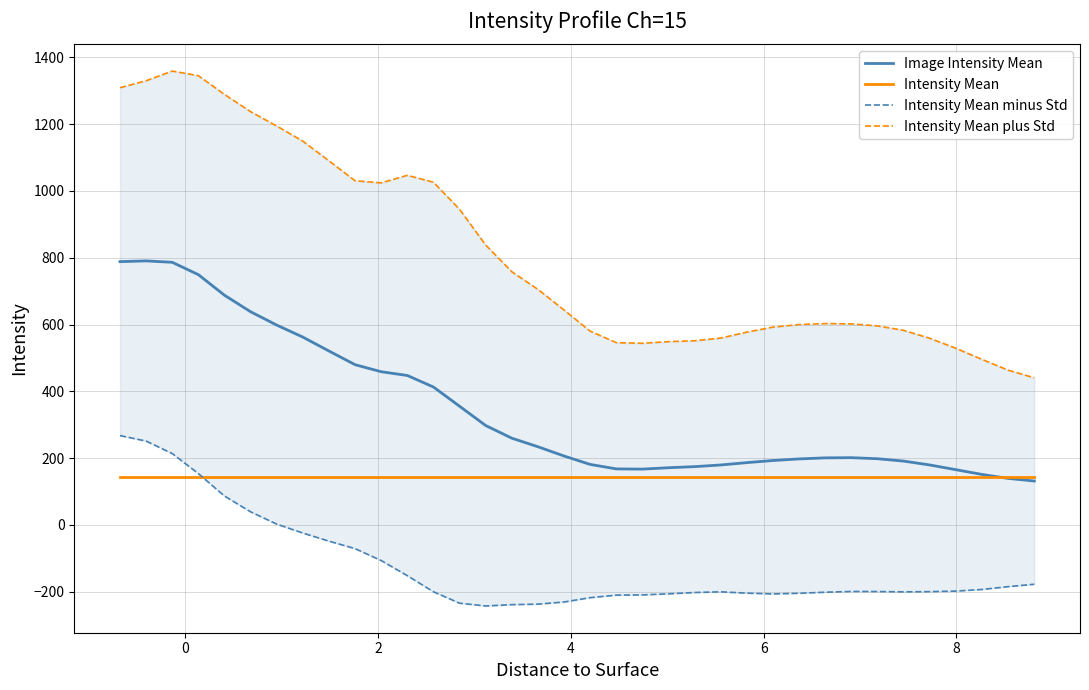

What are all the series names shown in the legend?

Image Intensity Mean, Intensity Mean, Intensity Mean minus Std, Intensity Mean plus Std